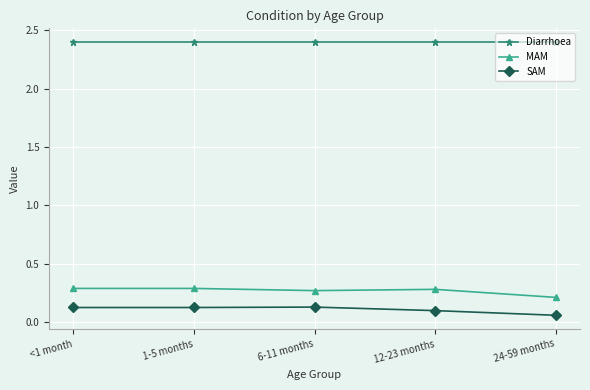

How many lines are shown in the chart?

3